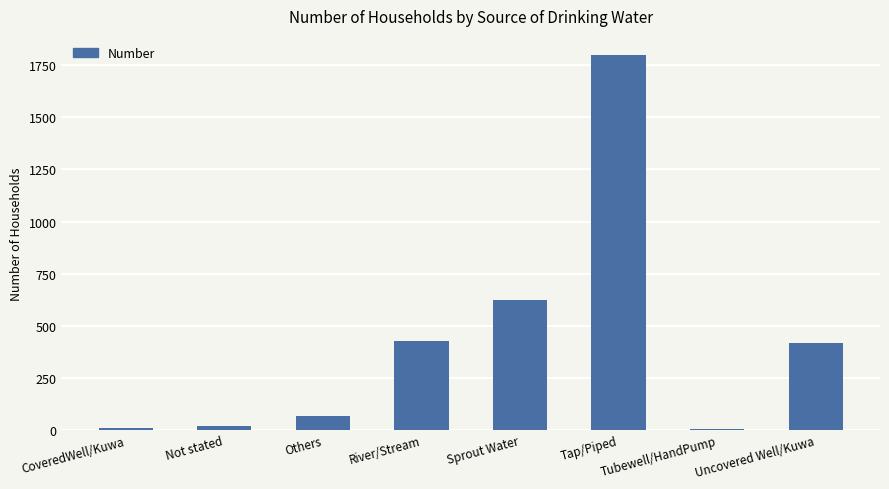

The chart shows a value of 621 at Sprout Water. True or false?

True